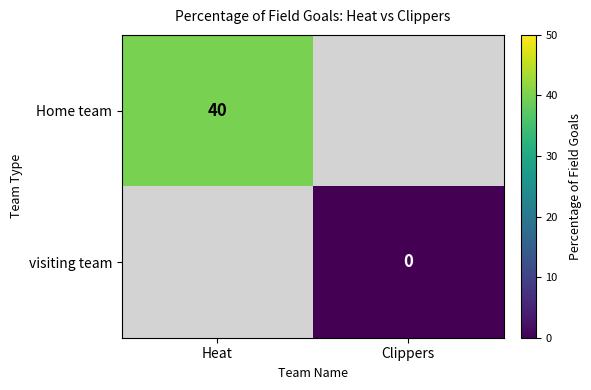

At how many categories does at least one series exceed 5?

1